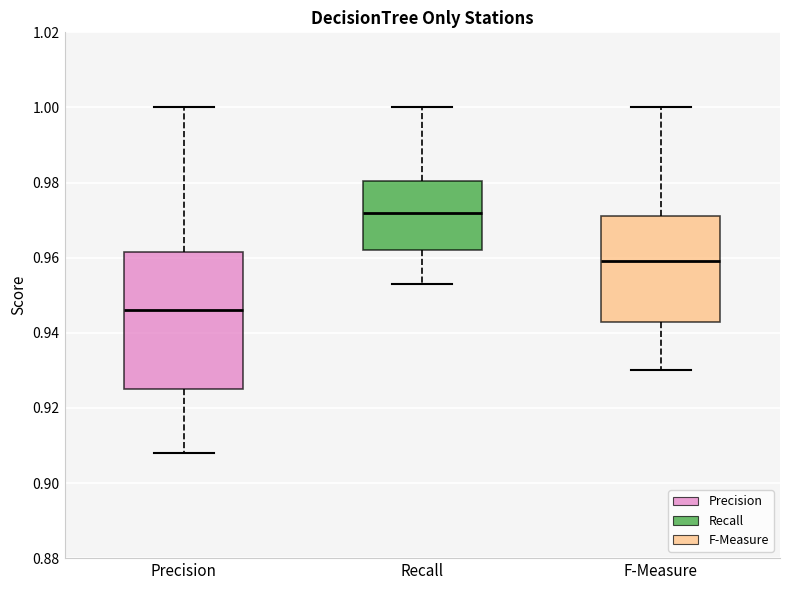

Reading left to right, transcribe this box plot: for each box, give where its median line is, the range the box spans, and where its two whiskers end, as read against the y-axis. The values are not printed on the chart, so give them approximately, as read against the axis.

Precision: median 0.946, box 0.926 to 0.962, whiskers 0.908 to 1.000
Recall: median 0.972, box 0.962 to 0.980, whiskers 0.954 to 1.000
F-Measure: median 0.960, box 0.944 to 0.972, whiskers 0.930 to 1.000